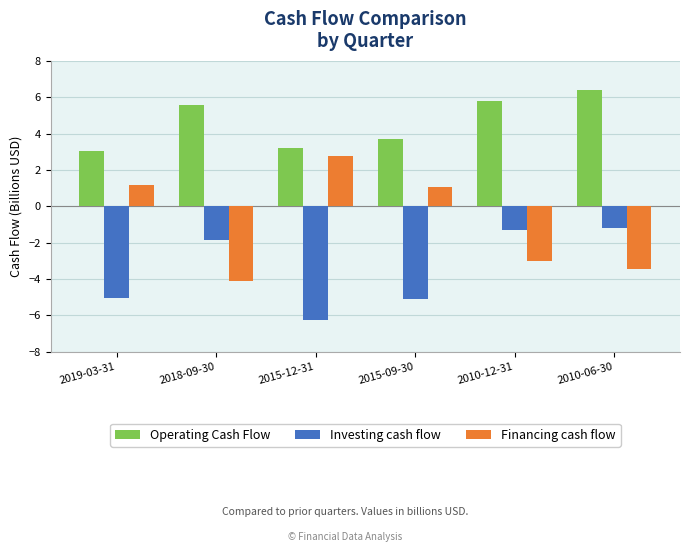

How many data points in Financing cash flow are less than 1?

3